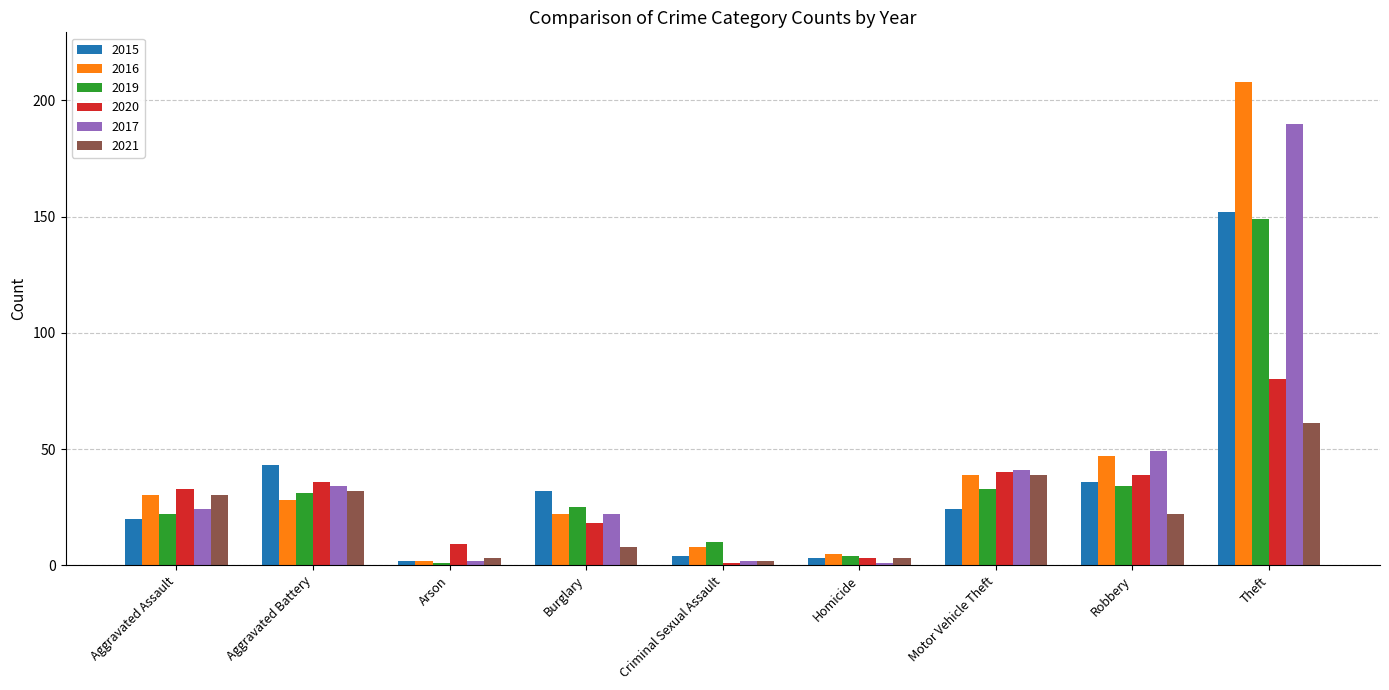

At which label does 2019 reach its peak?

Theft